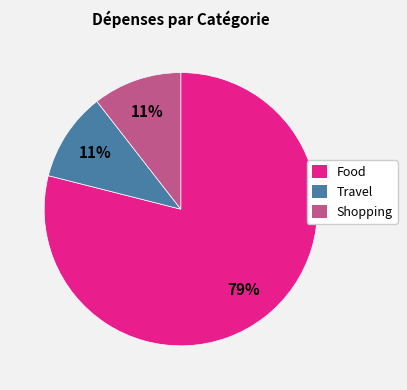

To the nearest percent, what is the combined percentage of Travel and Food?

89%